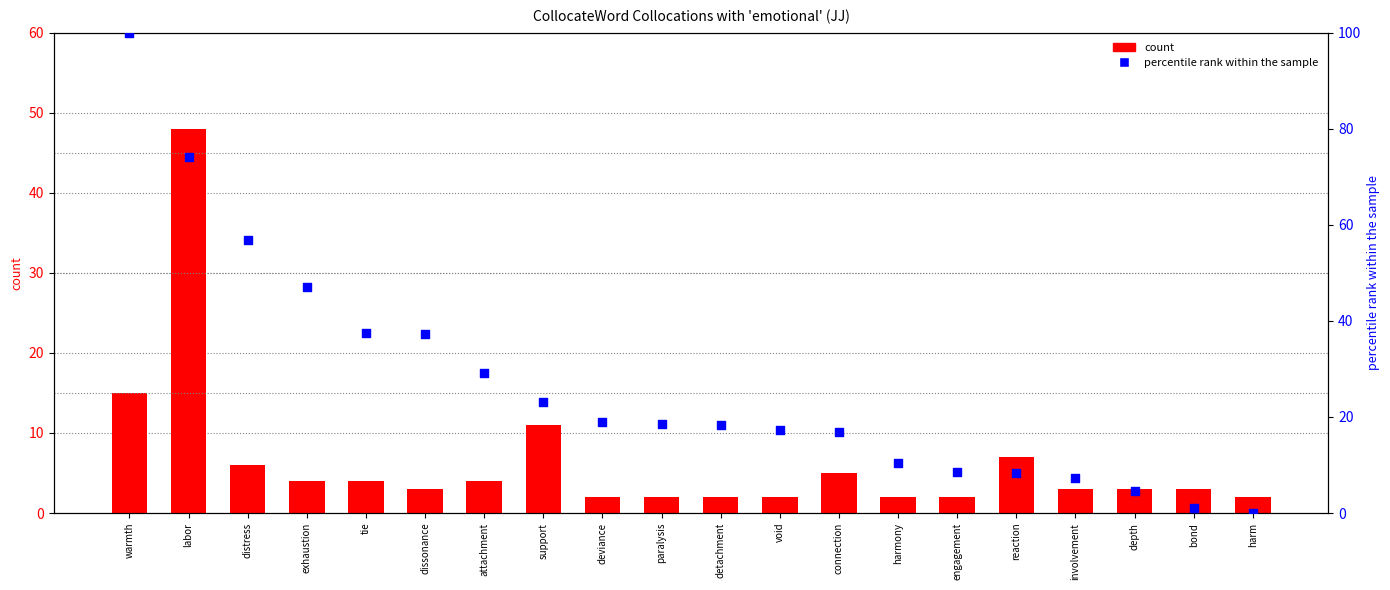

Which series has the largest Y range (max minus min)?

percentile rank within the sample